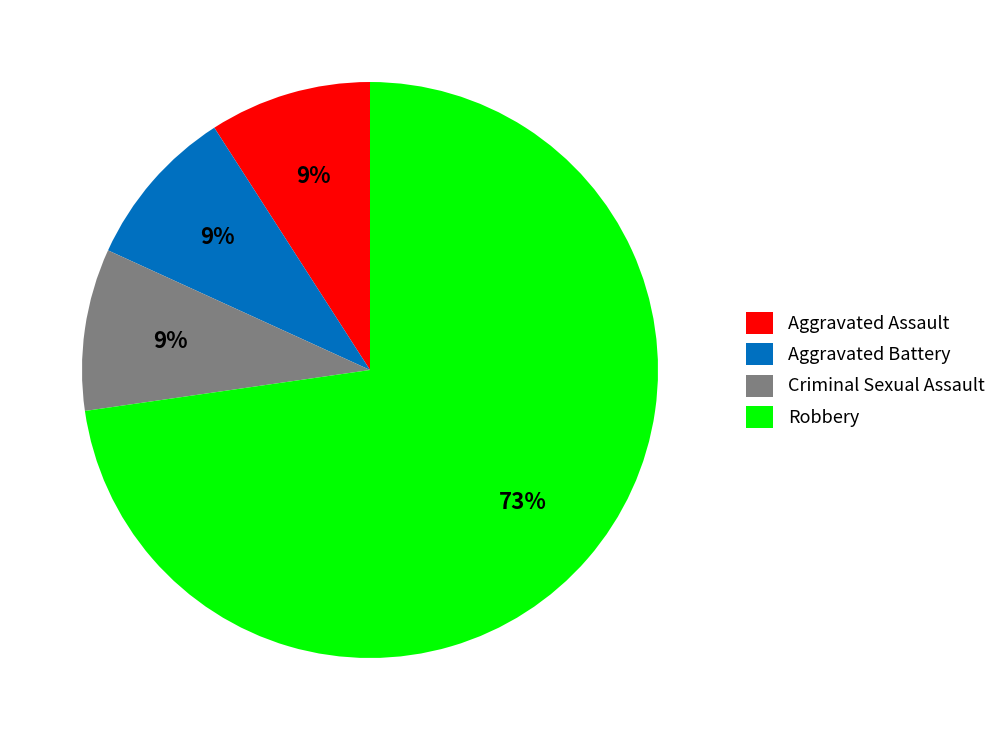

What percentage is the Criminal Sexual Assault slice, to the nearest percent?

9%